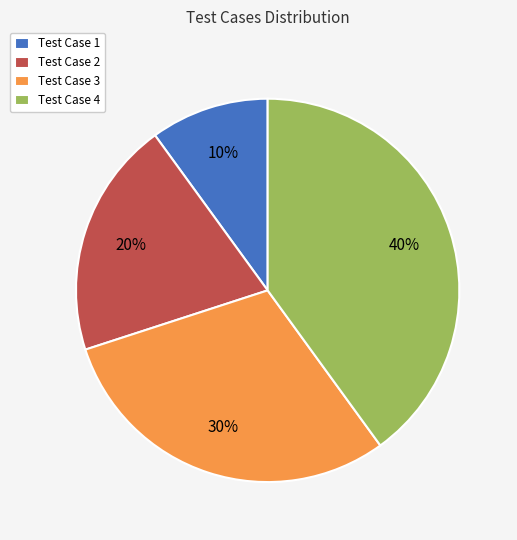

Between Test Case 1 and Test Case 4, which is larger?

Test Case 4